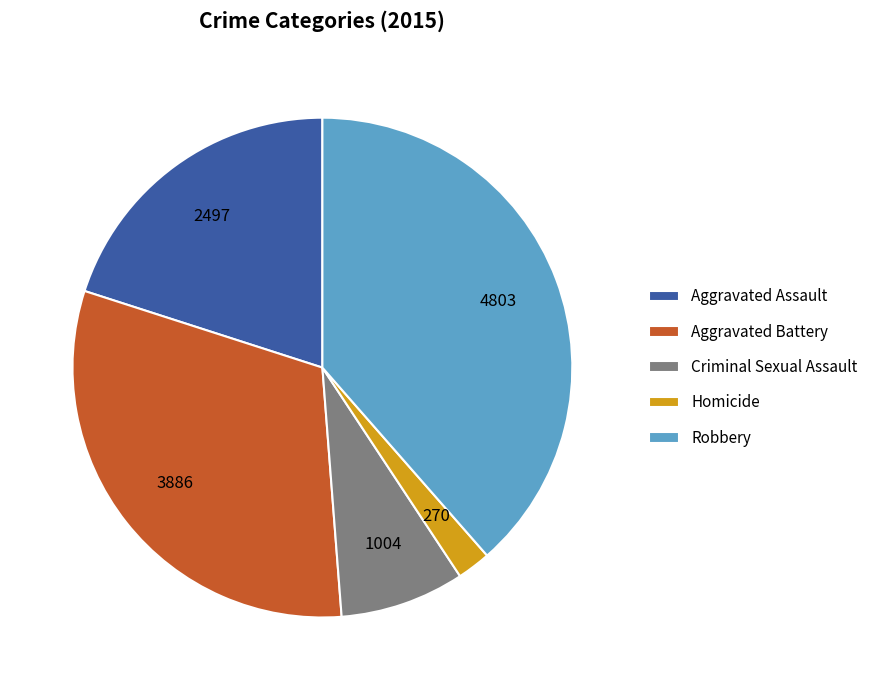

Which slice is the largest?

Robbery